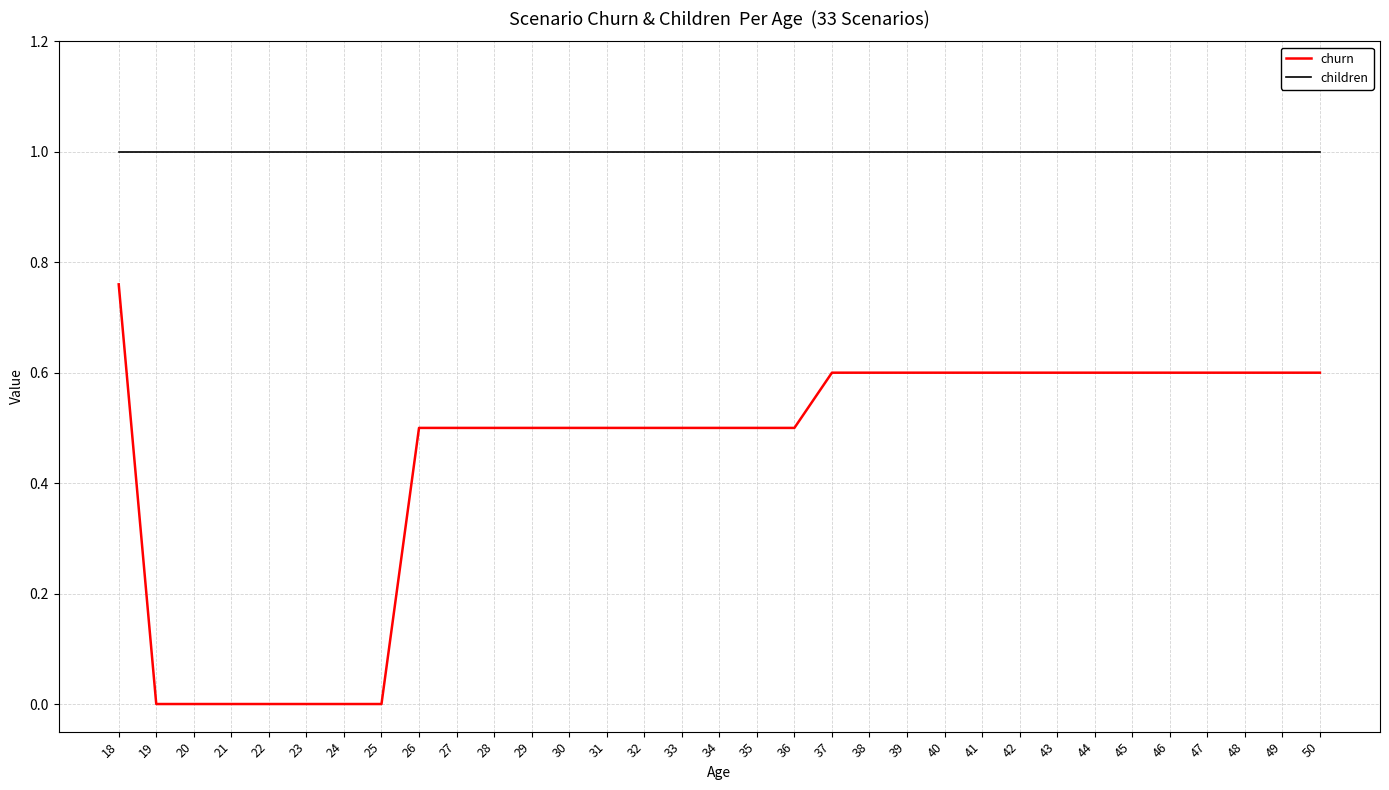

What is the difference between the second highest and minimum values in the churn series?

0.6